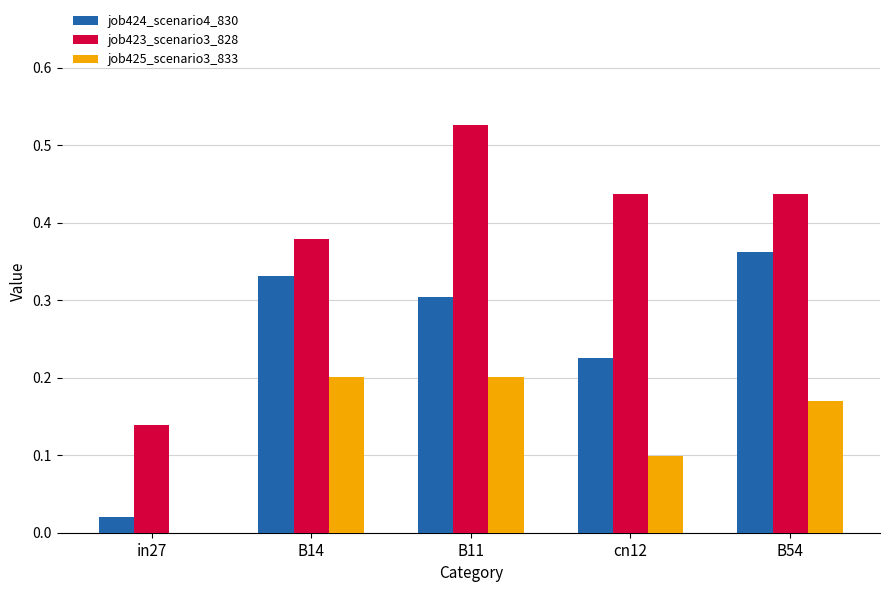

What is the total value across all series at B11?

1.0